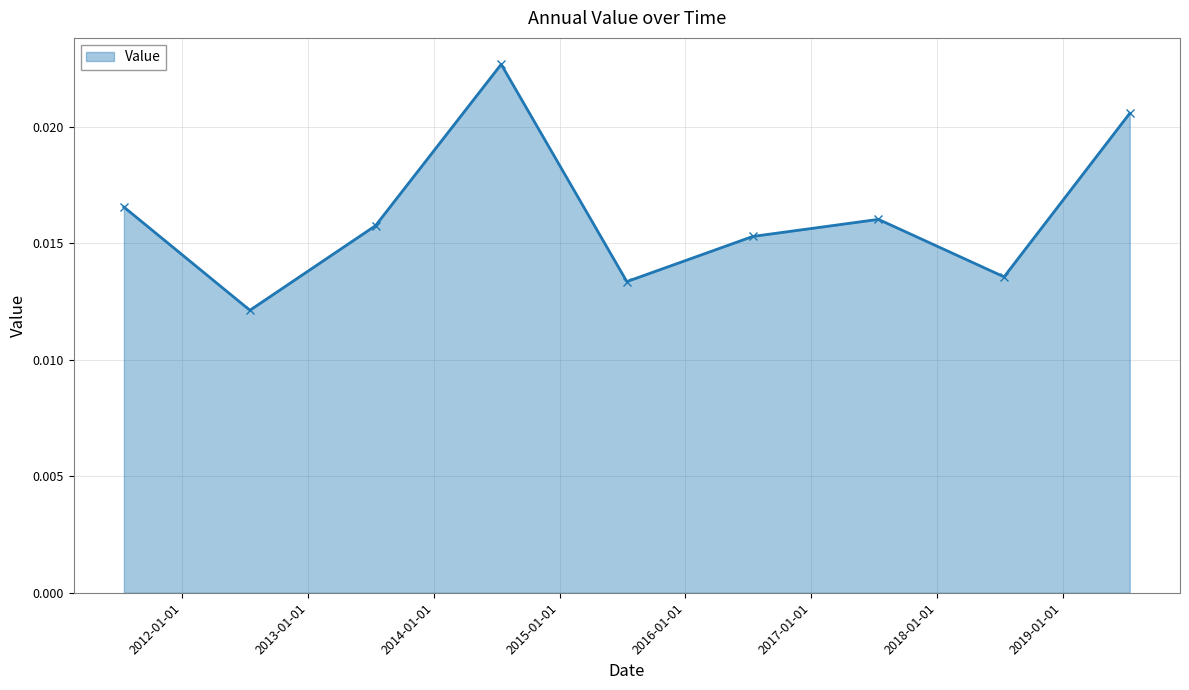

How many interior local valleys (lower than both neighbors) does the data have?

3